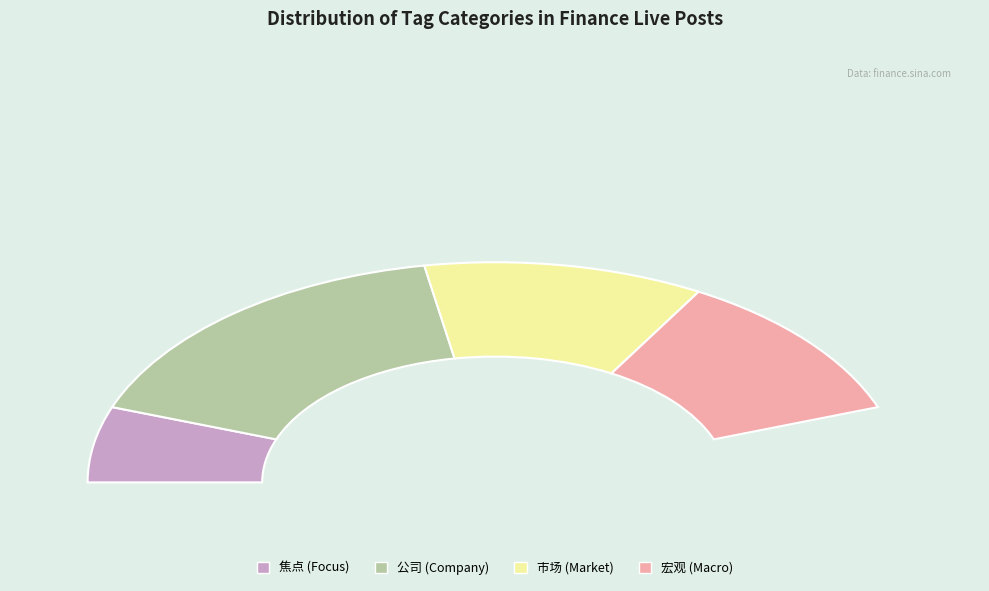

Is the sum of 3225506 and 3225570 greater than half?

Yes